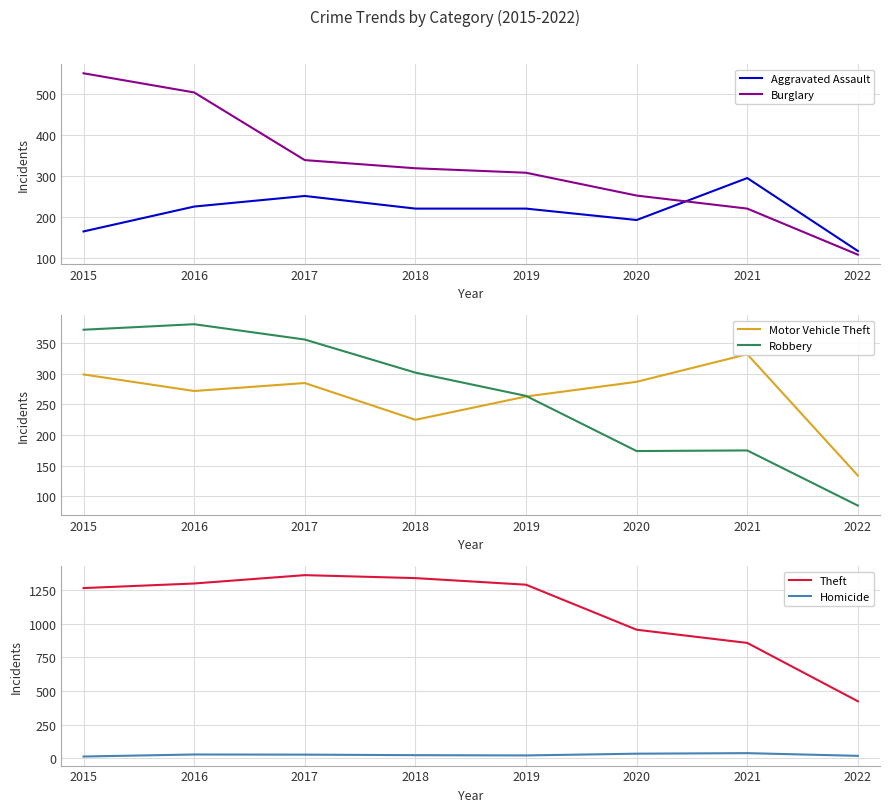

At 2015, list the series in order from largest to smallest.

Theft, Burglary, Robbery, Motor Vehicle Theft, Aggravated Assault, Homicide